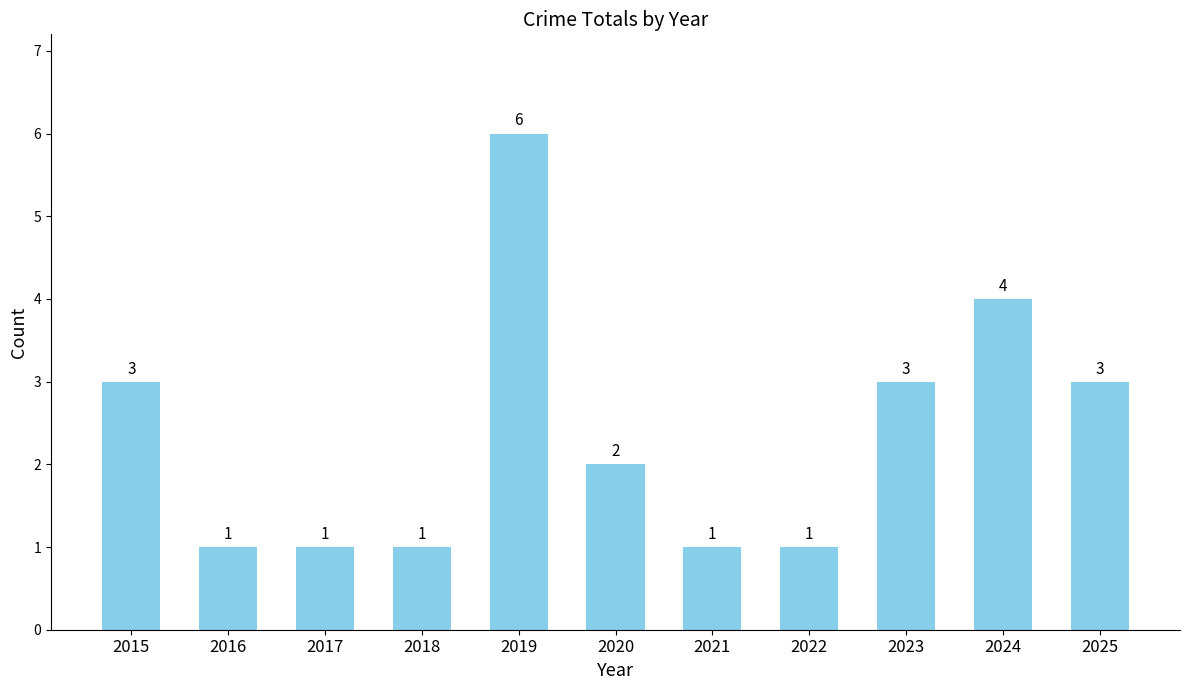

What is the sum of the values at 2023 and 2015?

6